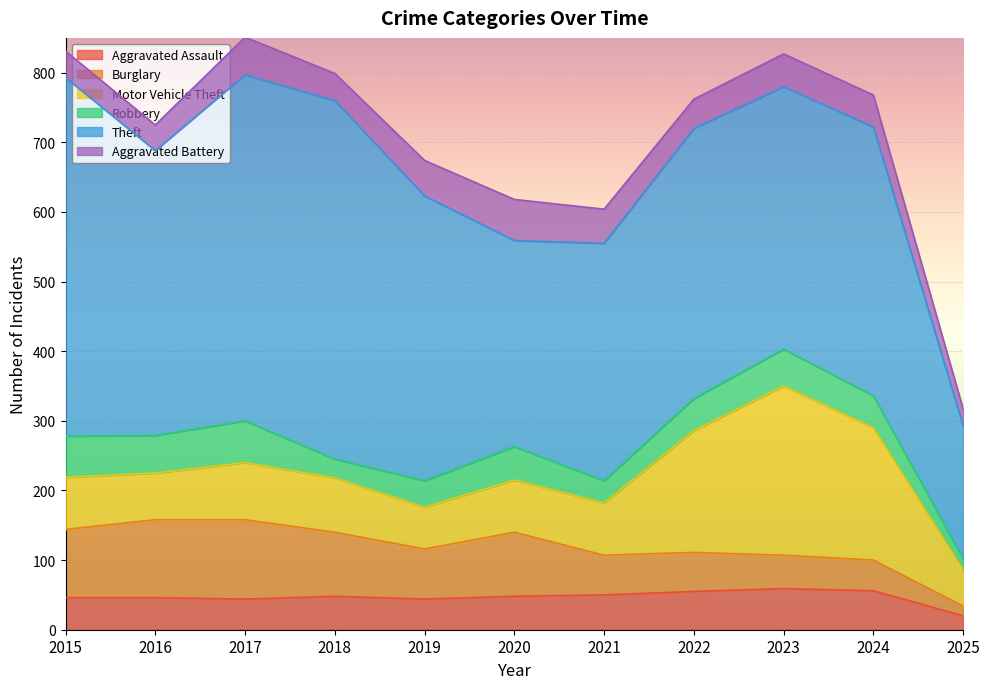

How many interior local valleys does the Burglary series have?

1